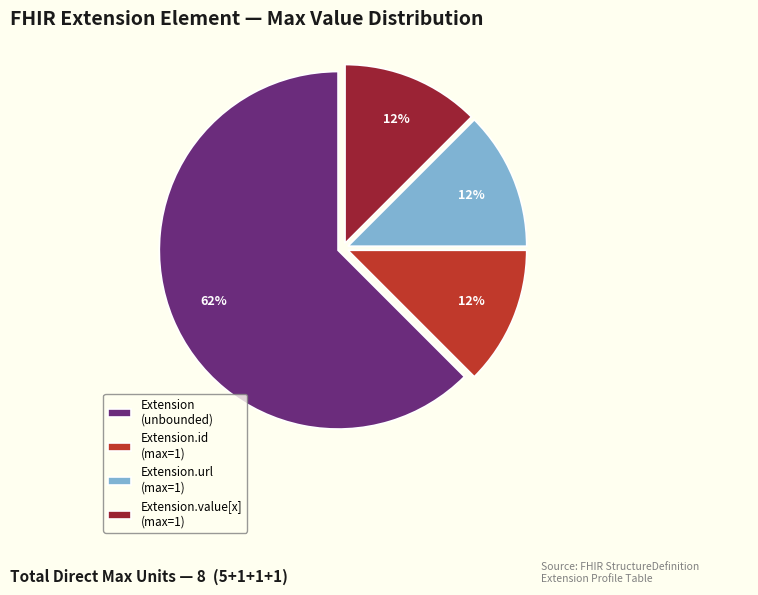

Which slice is the largest?

Extension (unbounded)